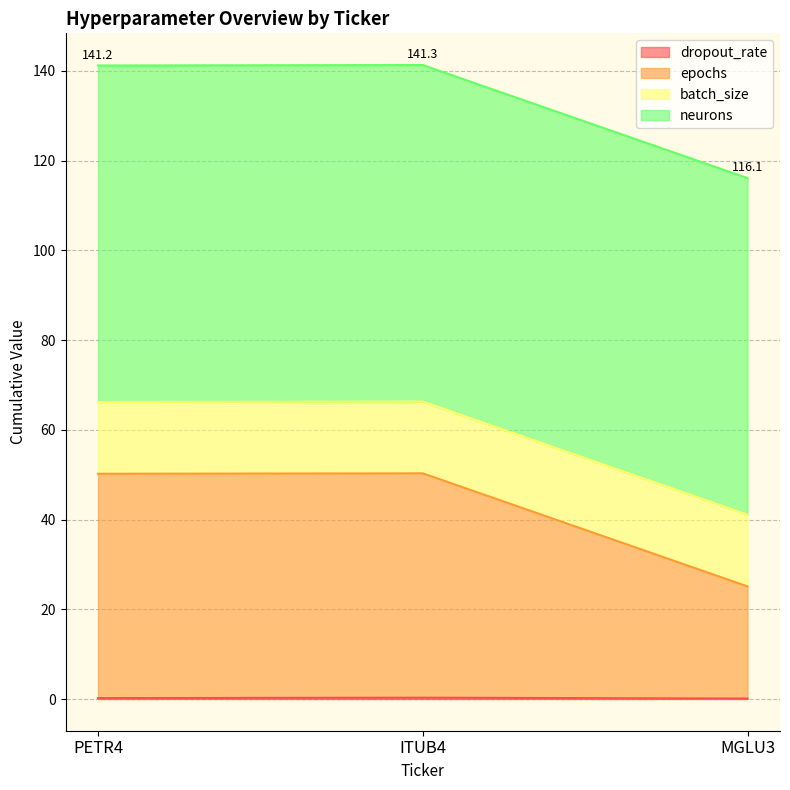

What is the minimum value shown in the chart?

0.1